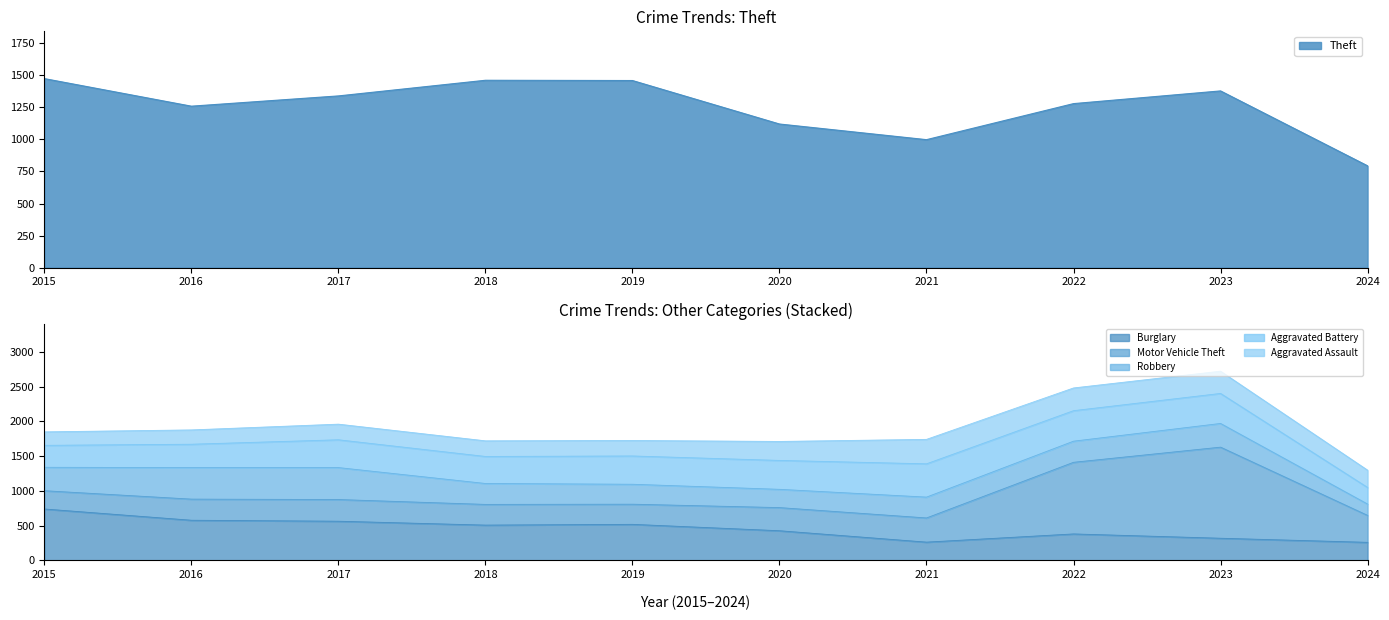

What is the difference between the highest and lowest values at 2021?

737